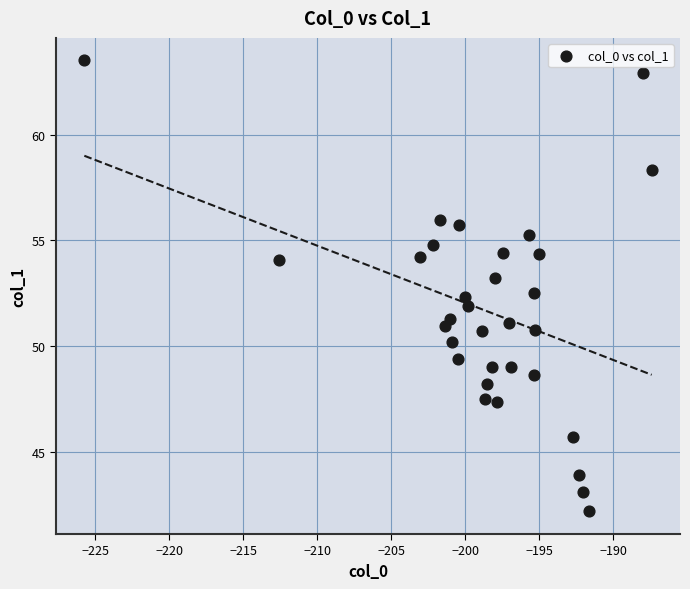

What is the range of Y values (max minus min)?

21.3